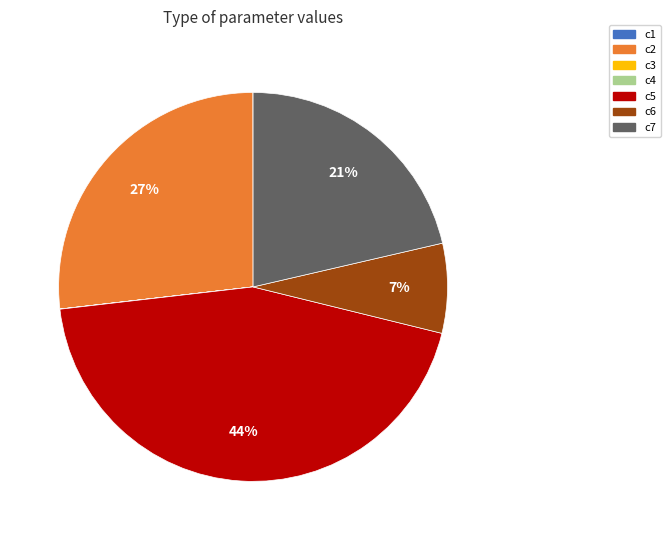

Does any single category account for the majority?

No